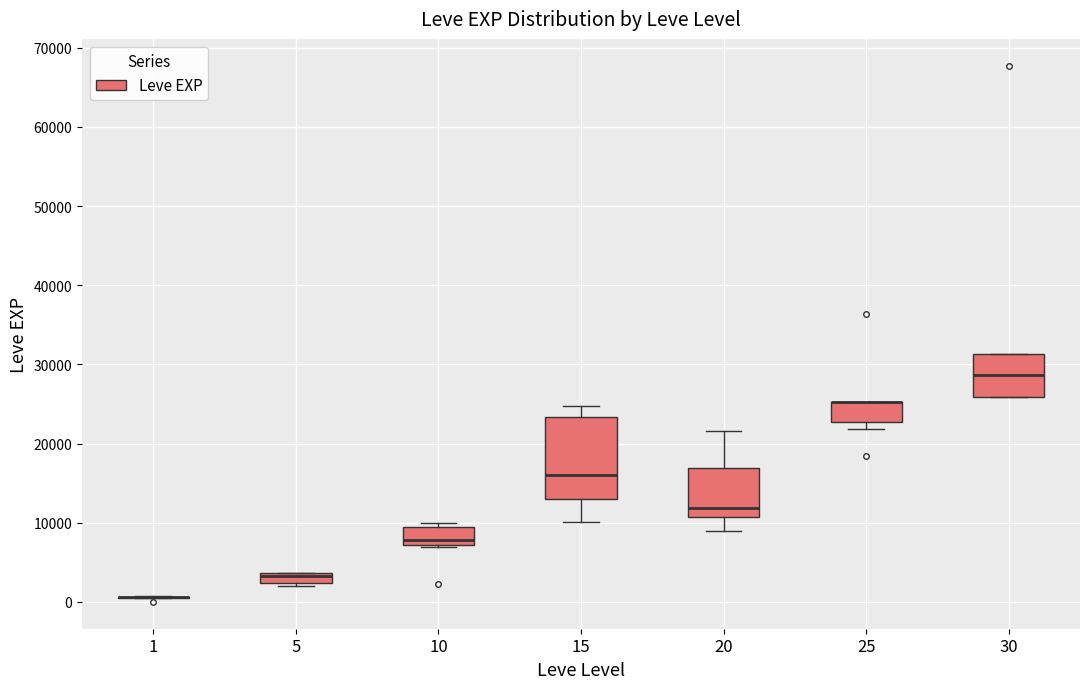

Where does the median line of the box at x = 15 sit on the y-axis? The values are not printed on the chart, so give them approximately, as read against the axis.

16000